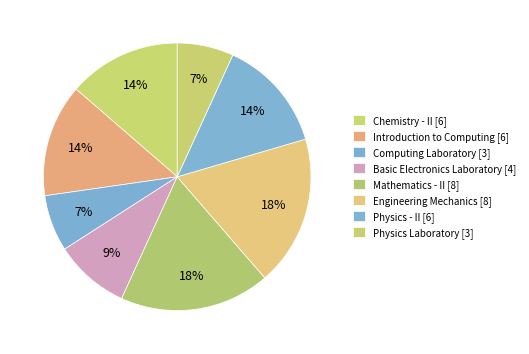

To the nearest percent, what is the difference between the largest and smallest slice percentages?

11%